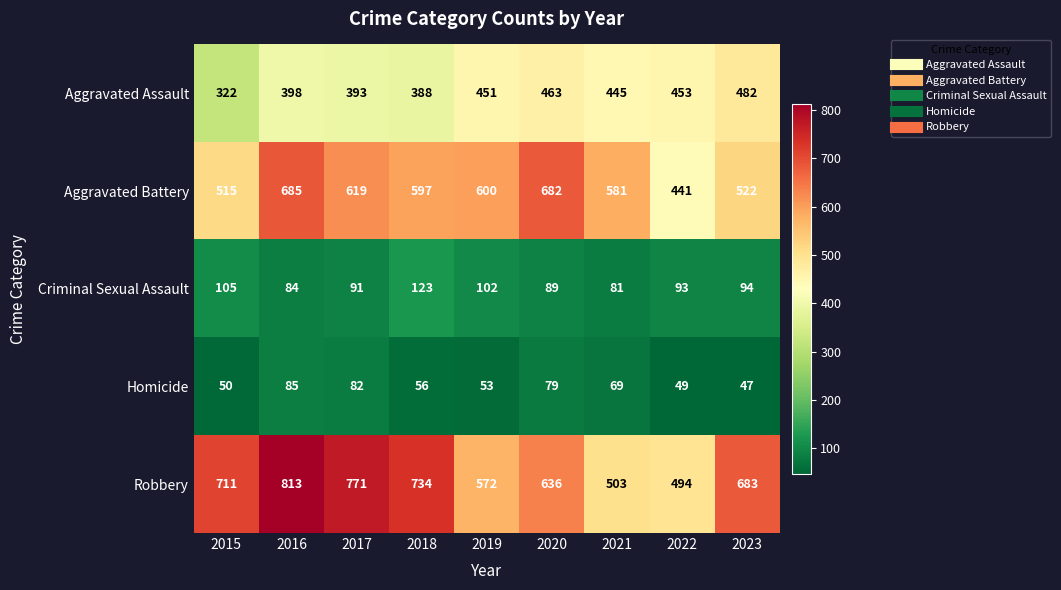

Is the value of Aggravated Assault at 2016 greater than the value of Aggravated Battery at 2016?

No